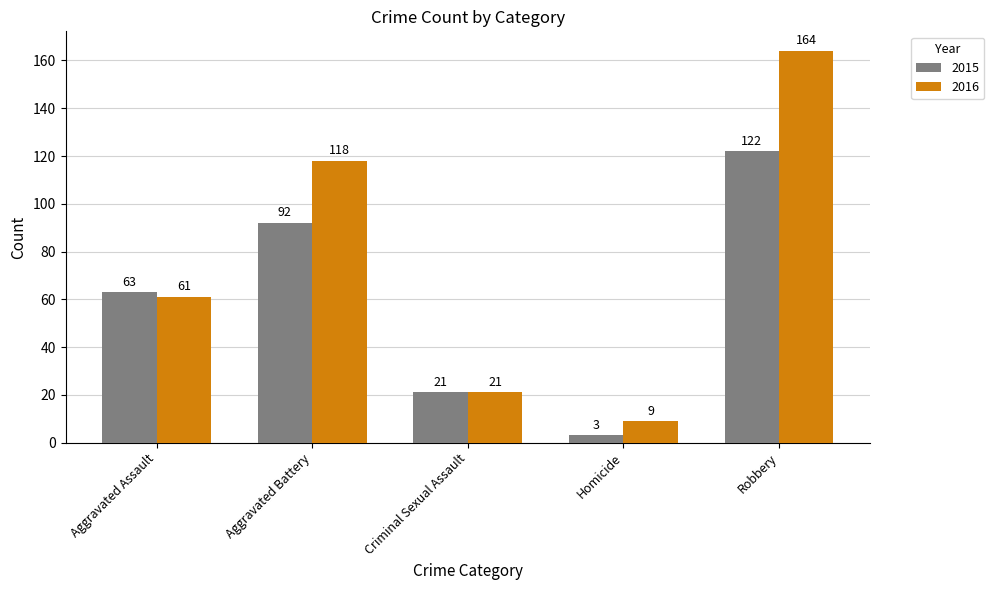

What value does the 2015 series have at Aggravated Battery, to the nearest 50?

100